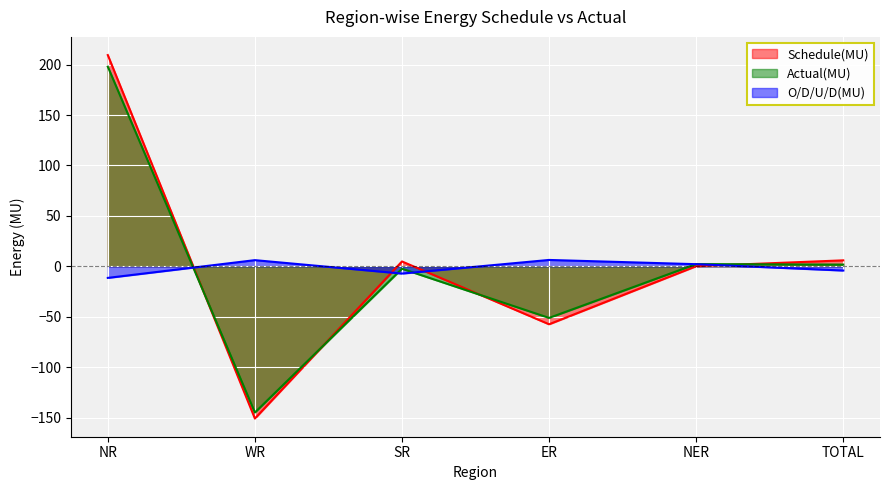

The value of Schedule(MU) at SR is 4.8. True or false?

True